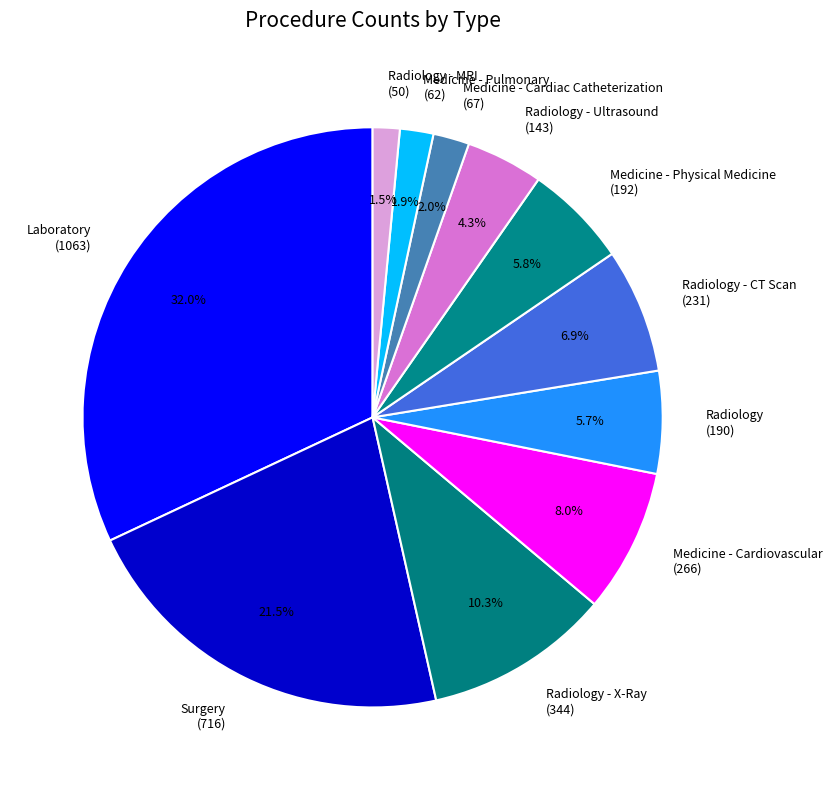

Is the sum of Surgery and Radiology - X-Ray greater than half?

No